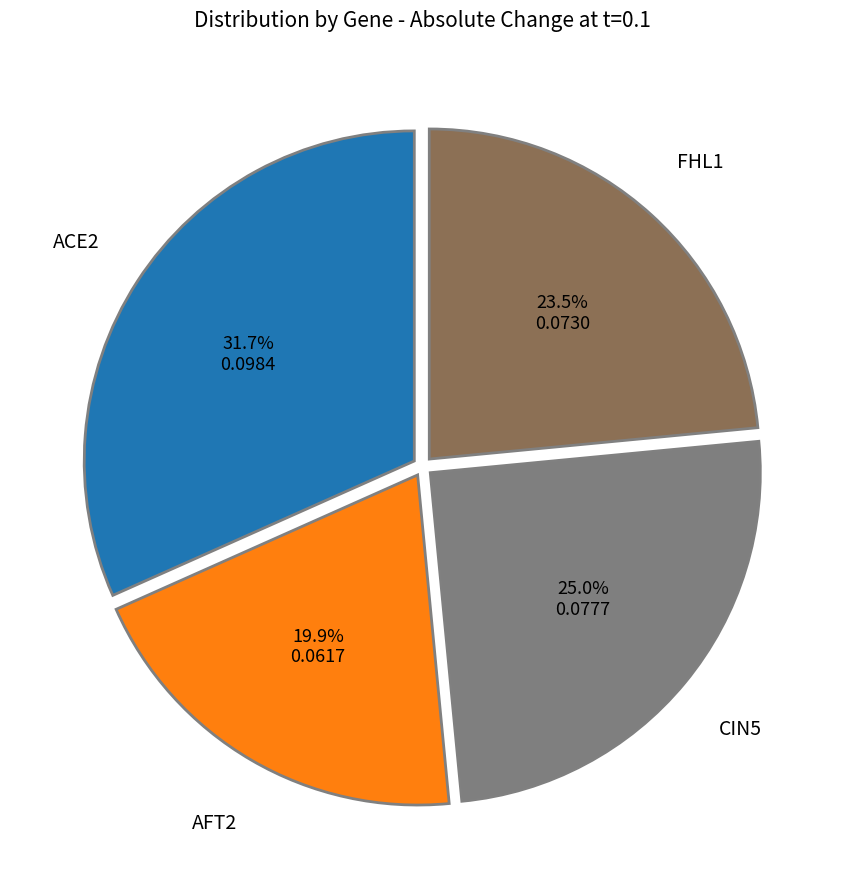

How many segments does this pie chart have?

4